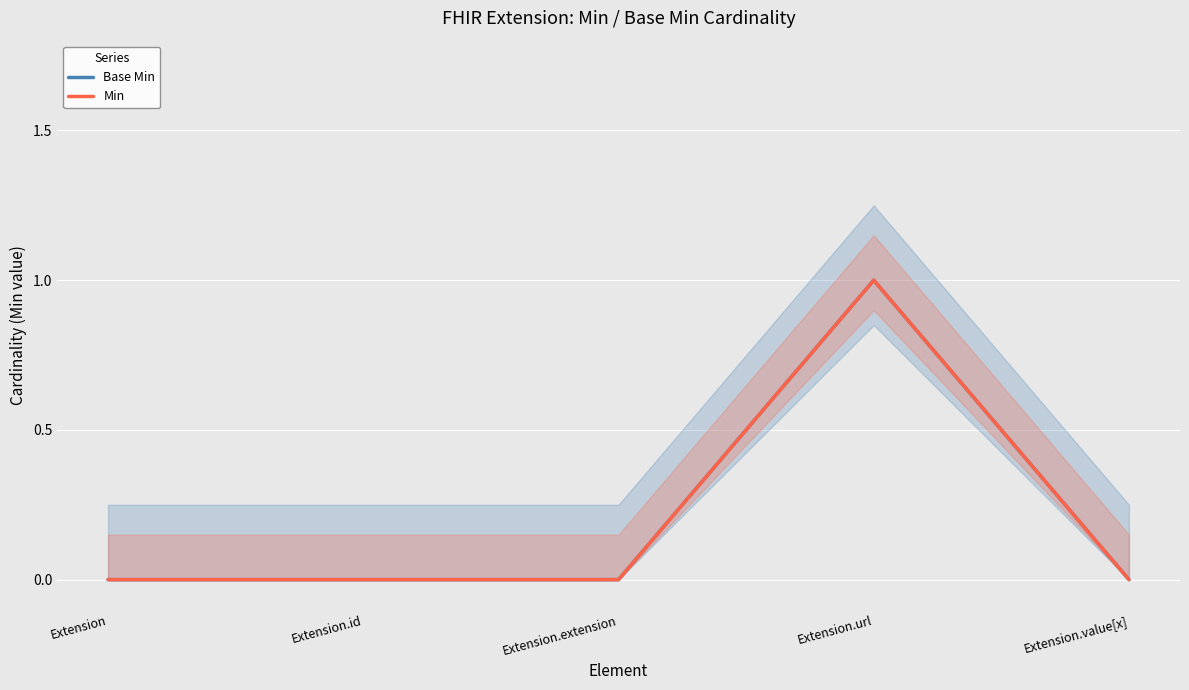

What is the sum of the Base Min values at Extension.extension and Extension.url?

1